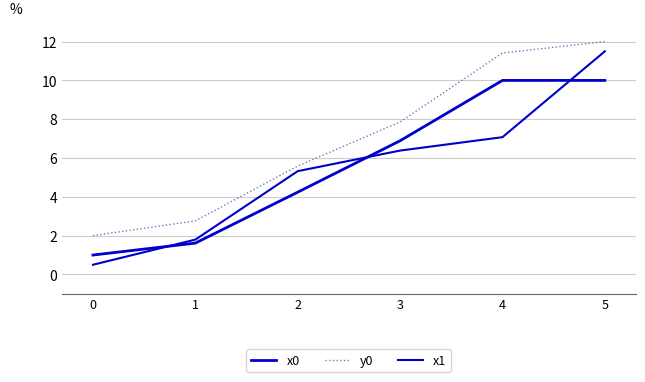

How many lines are shown in the chart?

3